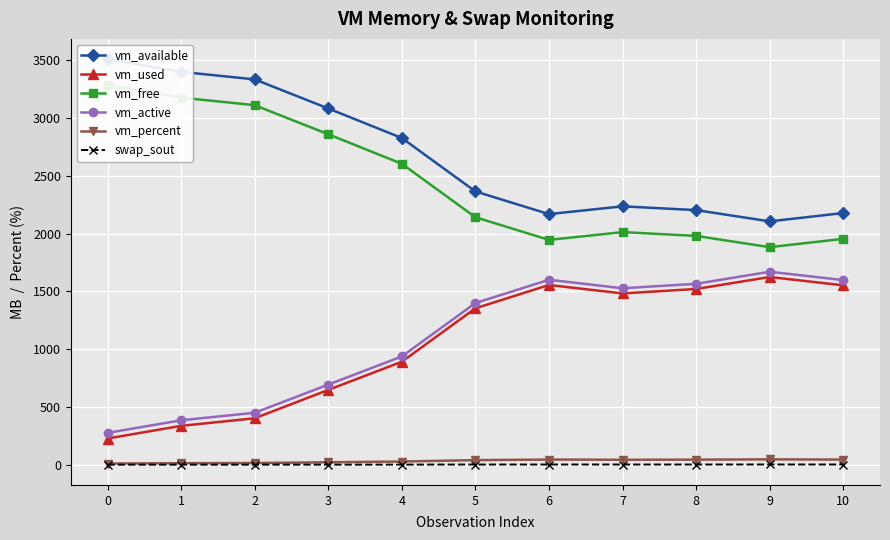

At which label is vm_active closest to 972?

4